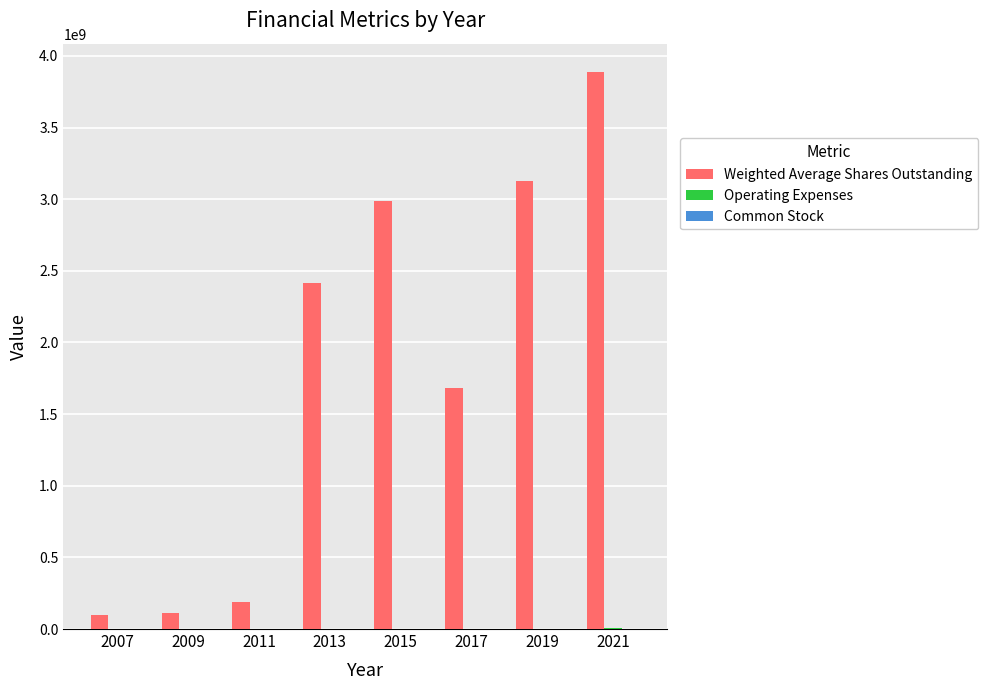

At which category is the sum across all series the highest?

2021